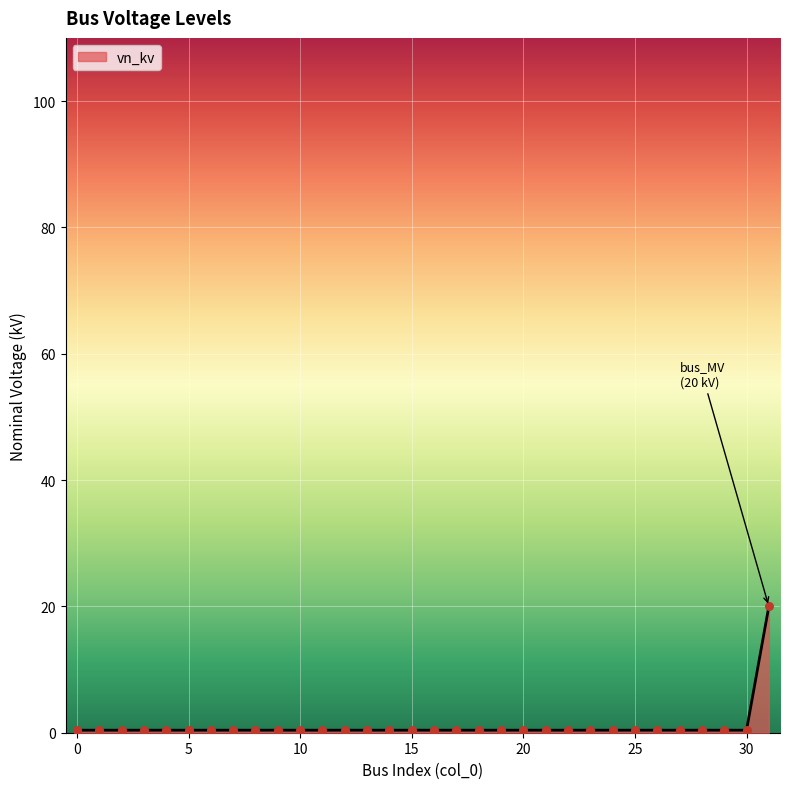

What is the difference between the maximum and minimum values?

19.6